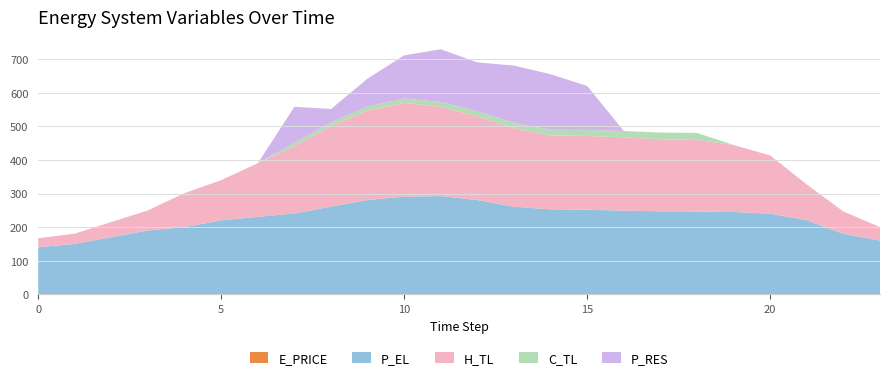

Reading left to right, transcribe all the data shown in this chart.

E_PRICE: 0=0.4	1=0.3	2=0.3	3=0.4	4=0.4	5=0.3	6=0.8	7=1.0	8=1.2	9=1.0	10=0.7	11=0.5	12=0.7	13=0.8	14=0.7	15=1.0	16=1.1	17=1.0	18=1.2	19=1.1	20=0.5	21=0.7	22=0.2	23=0.3
P_EL: 0=140.0	1=150.1	2=170.0	3=190.0	4=200.0	5=220.1	6=230.0	7=240.0	8=260.0	9=280.0	10=290.0	11=292.0	12=280.0	13=260.0	14=252.4	15=251.2	16=248.0	17=246.4	18=245.5	19=244.0	20=240.0	21=220.0	22=180.0	23=160.0
H_TL: 0=26.6	1=30.6	2=45.2	3=59.8	4=101.1	5=119.7	6=159.6	7=199.5	8=239.5	9=266.1	10=279.3	11=266.1	12=248.8	13=234.1	14=219.5	15=219.5	16=218.2	17=214.2	18=212.8	19=199.5	20=172.9	21=106.4	22=66.5	23=39.9
C_TL: 0=0.0	1=0.0	2=0.0	3=0.0	4=0.0	5=0.0	6=0.0	7=10.0	8=11.0	9=12.1	10=13.0	11=14.0	12=15.0	13=16.0	14=17.0	15=18.0	16=19.0	17=20.0	18=21.0	19=0.0	20=0.0	21=0.0	22=0.0	23=0.0
P_RES: 0=0.0	1=0.0	2=0.0	3=0.0	4=0.0	5=0.0	6=0.0	7=107.8	8=39.9	9=83.2	10=128.3	11=156.9	12=145.8	13=170.0	14=165.5	15=130.5	16=0.0	17=0.0	18=0.0	19=0.0	20=0.0	21=0.0	22=0.0	23=0.0